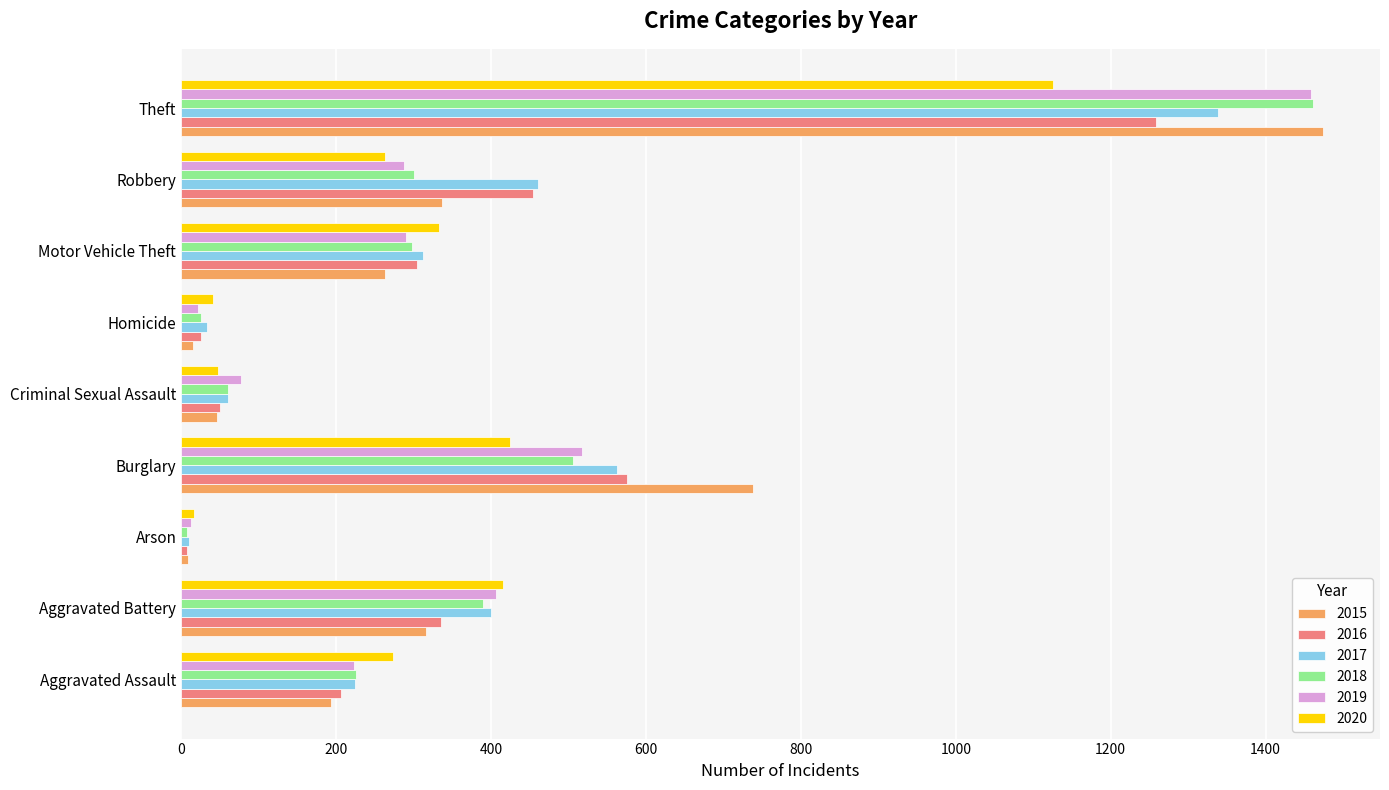

What is the difference between the highest and lowest values at Robbery?

197